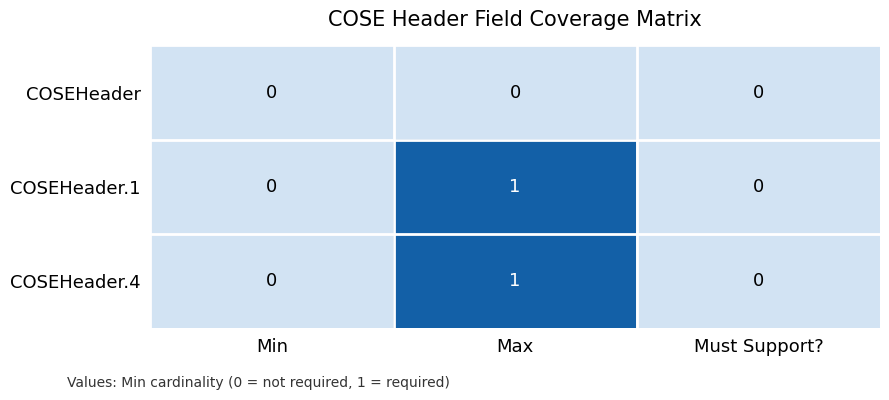

Which category has the highest value in the COSEHeader.4 series?

Max